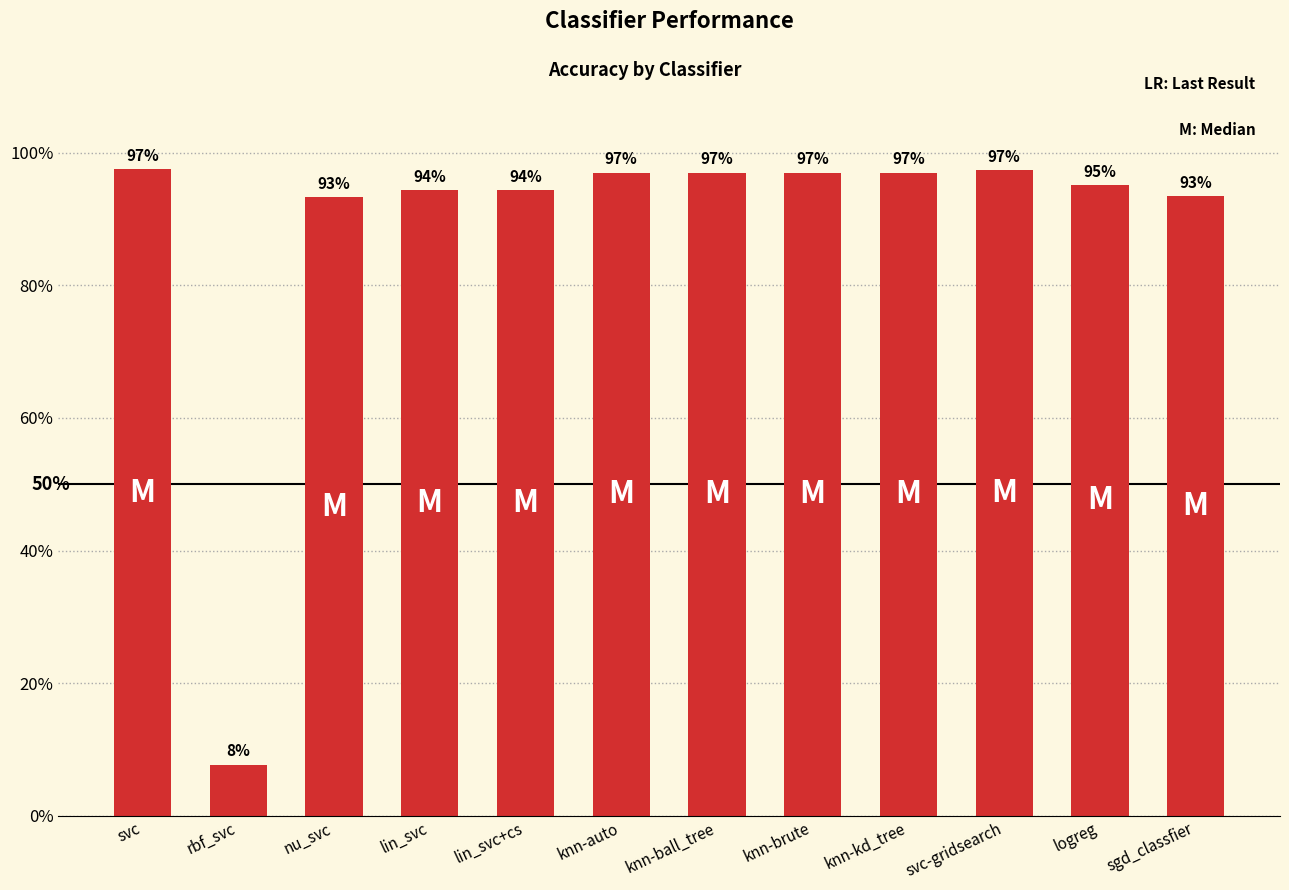

What is the value of the 12th bar from the left?

0.9